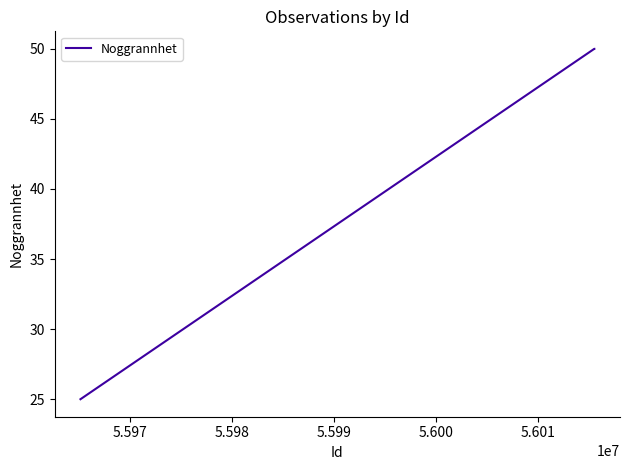

Count the number of data series in this chart.

1